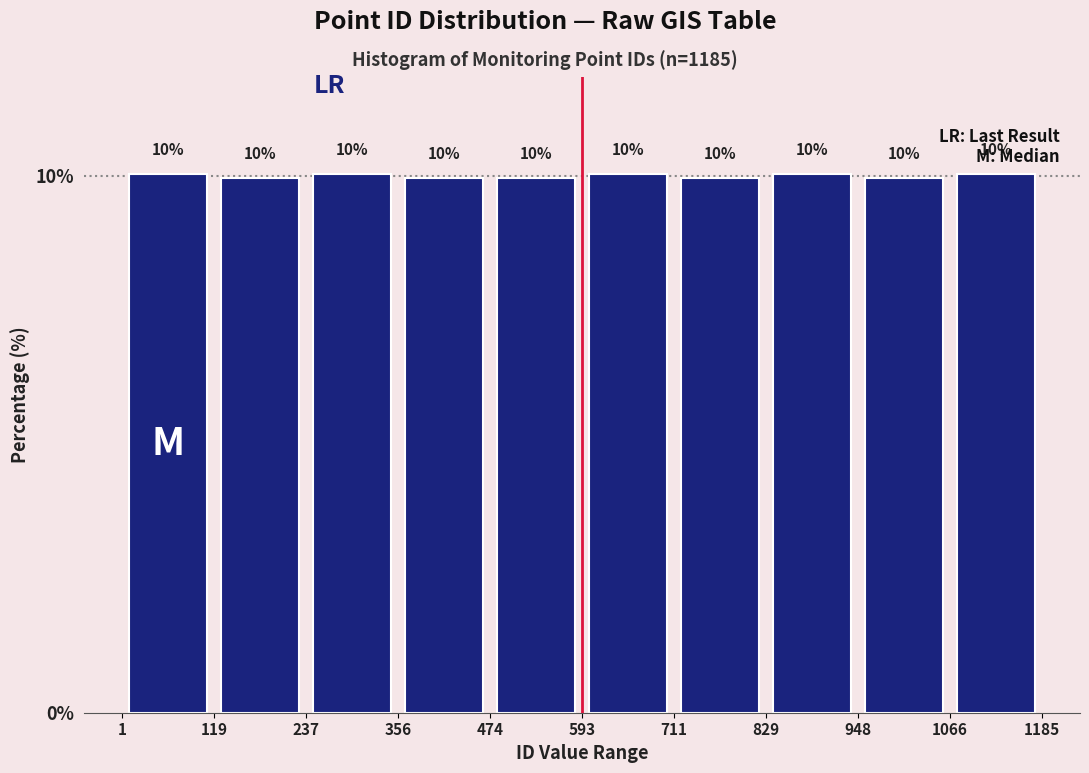

Reading left to right, transcribe this chart: for each bar, give the range it covers on the x-axis and its height.

1 to 119: 10
119 to 237: 10
237 to 356: 10
356 to 474: 10
474 to 593: 10
593 to 711: 10
711 to 829: 10
829 to 948: 10
948 to 1066: 10
1066 to 1185: 10